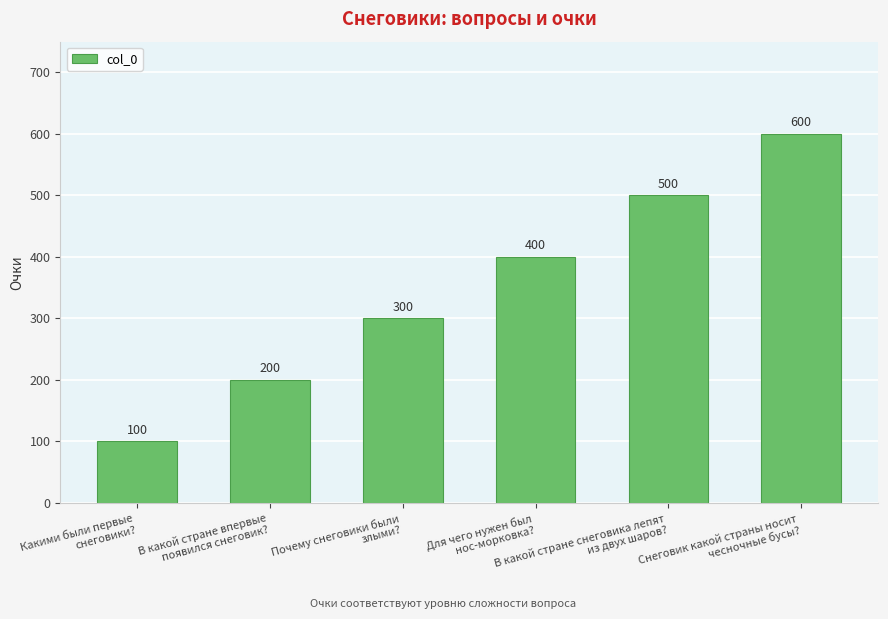

Count the number of categories in the chart.

6